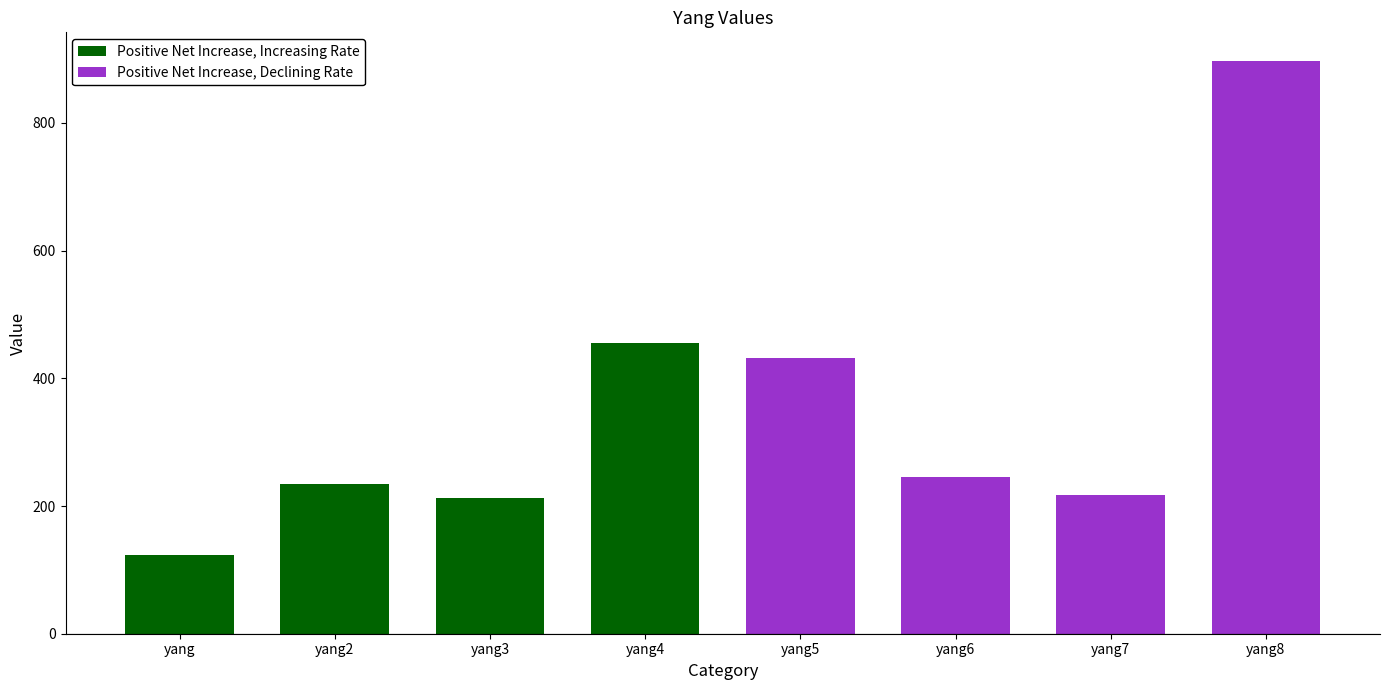

True or false: the data shows 282 at yang5.

False